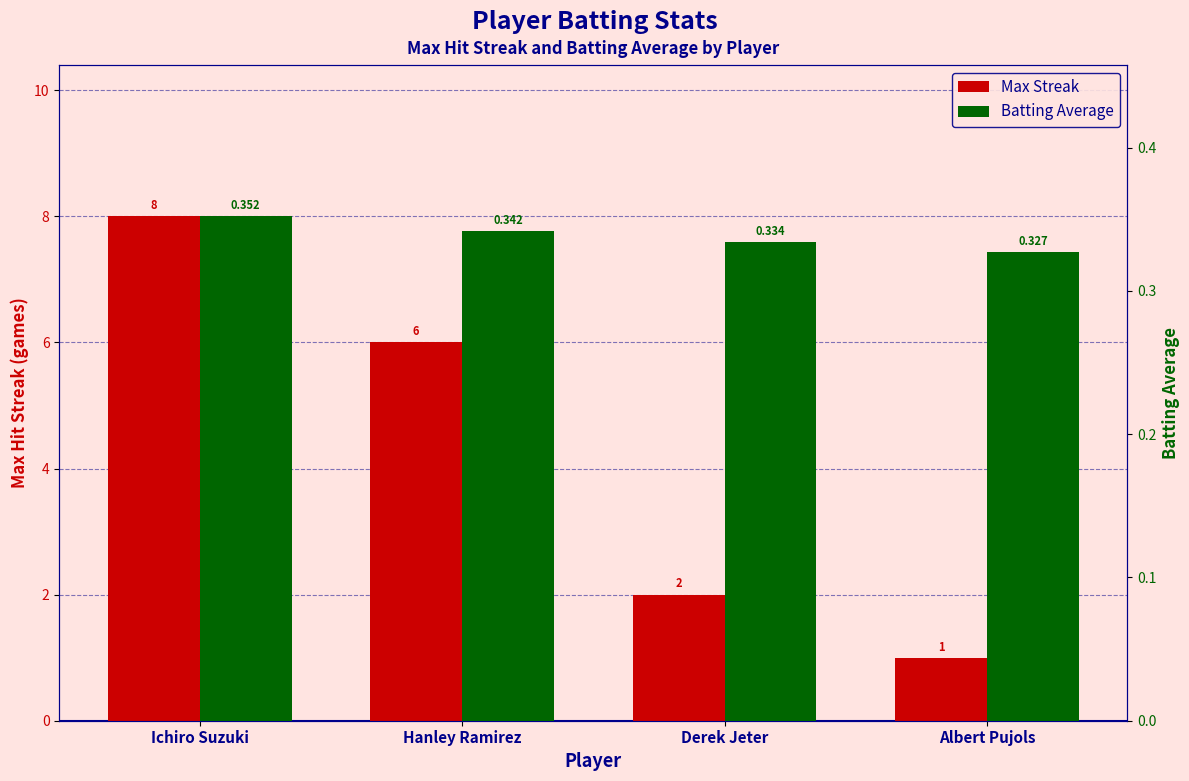

What is the minimum value for Batting Average?

0.3